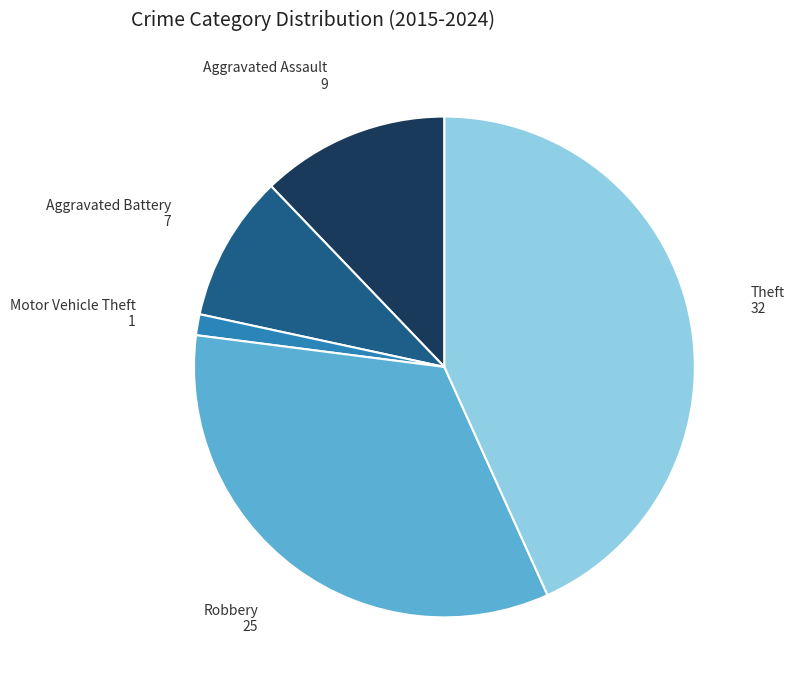

Is there a majority slice in this chart?

No